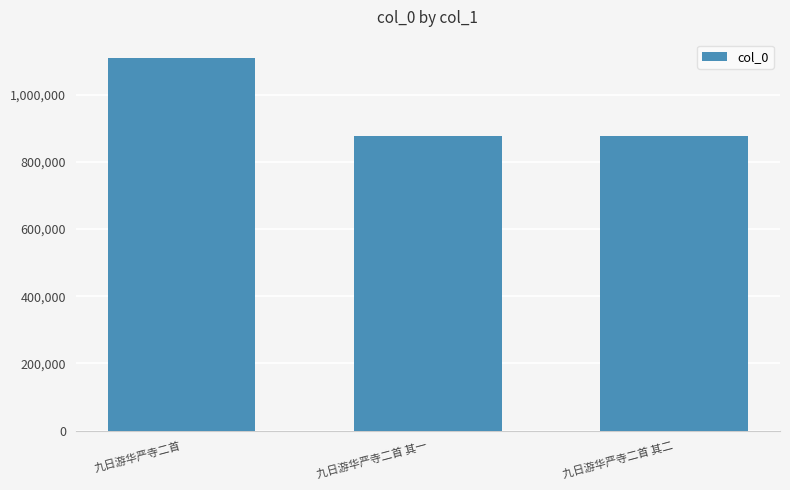

What is the approximate value at 九日游华严寺二首 其一?

876099